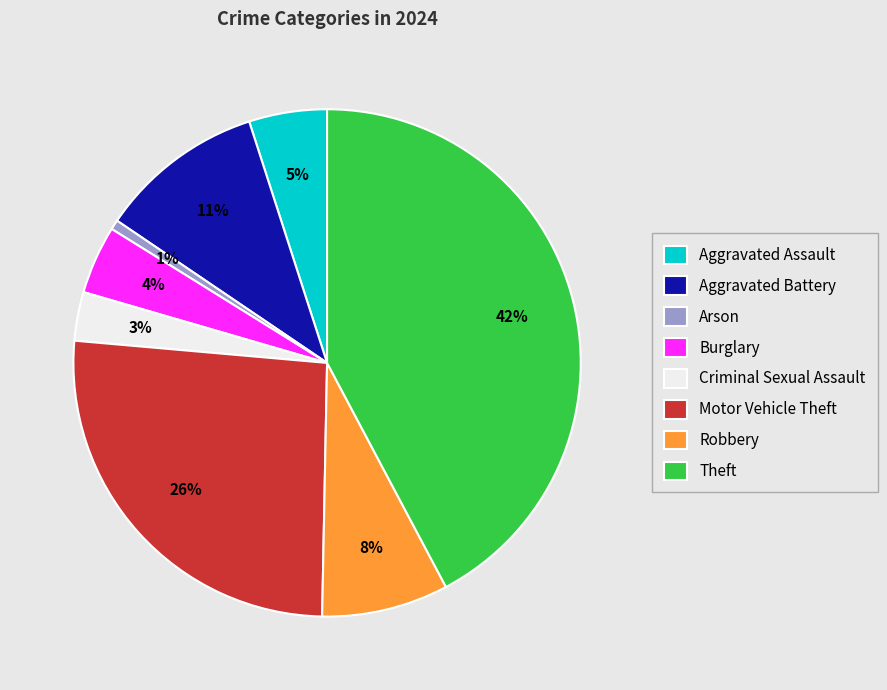

Which slice is the smallest?

Arson